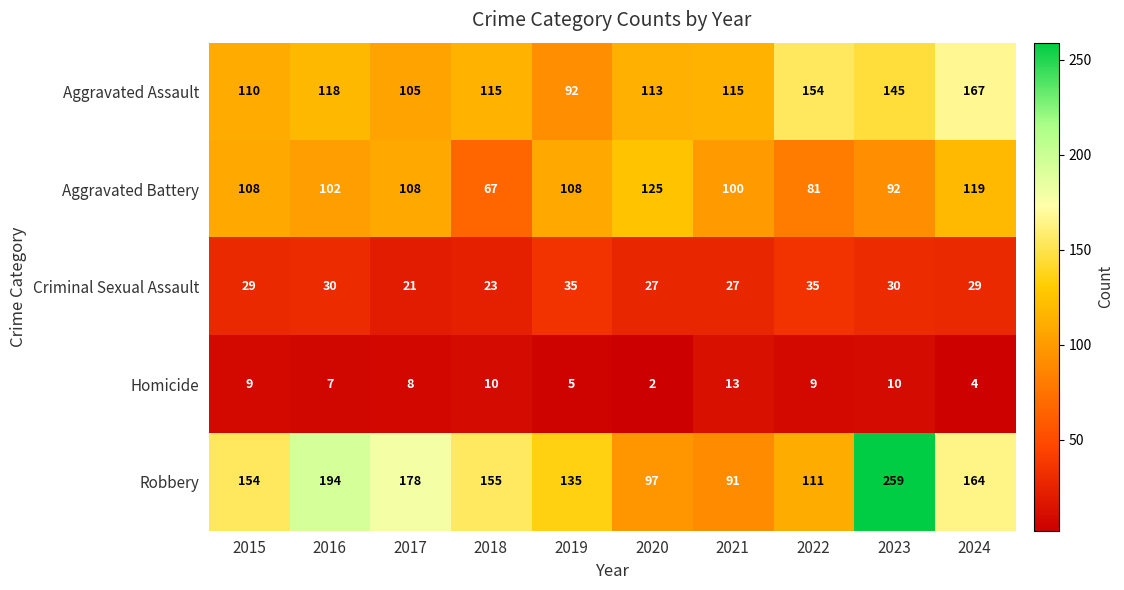

What is the spread (max minus min) of values at 2018?

145